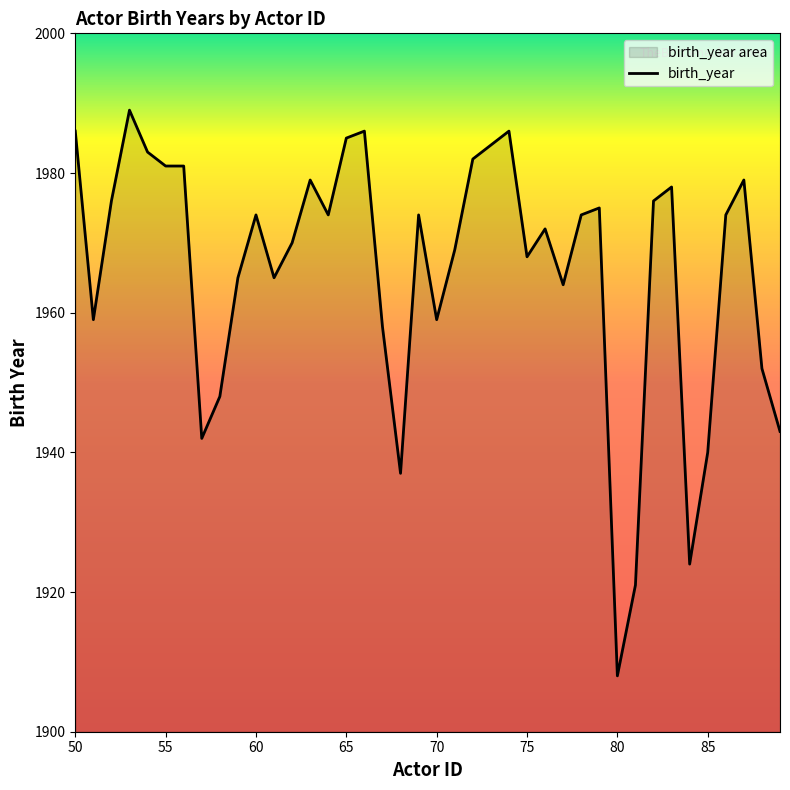

Between 88 and 57, which is larger?

88